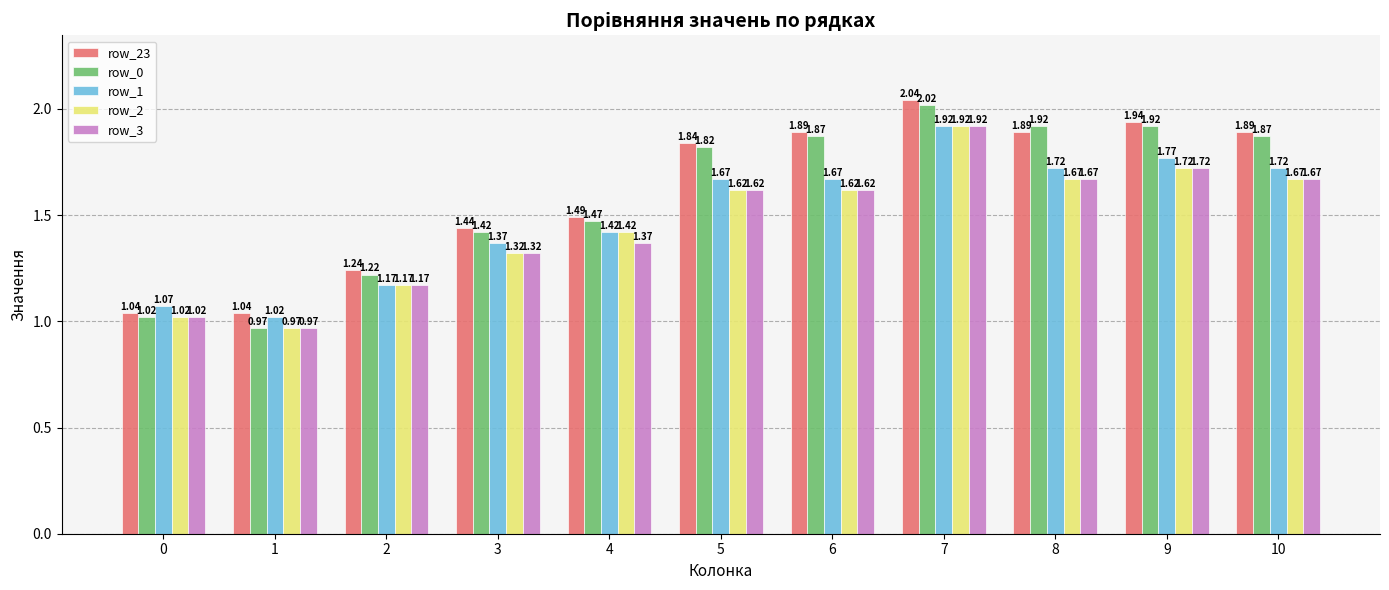

Which series has the largest total across all categories?

row_23